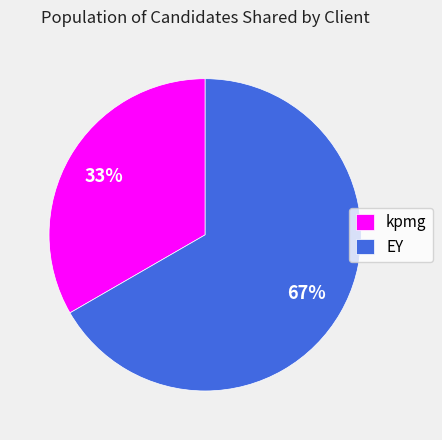

Does kpmg represent more than half of the total?

No